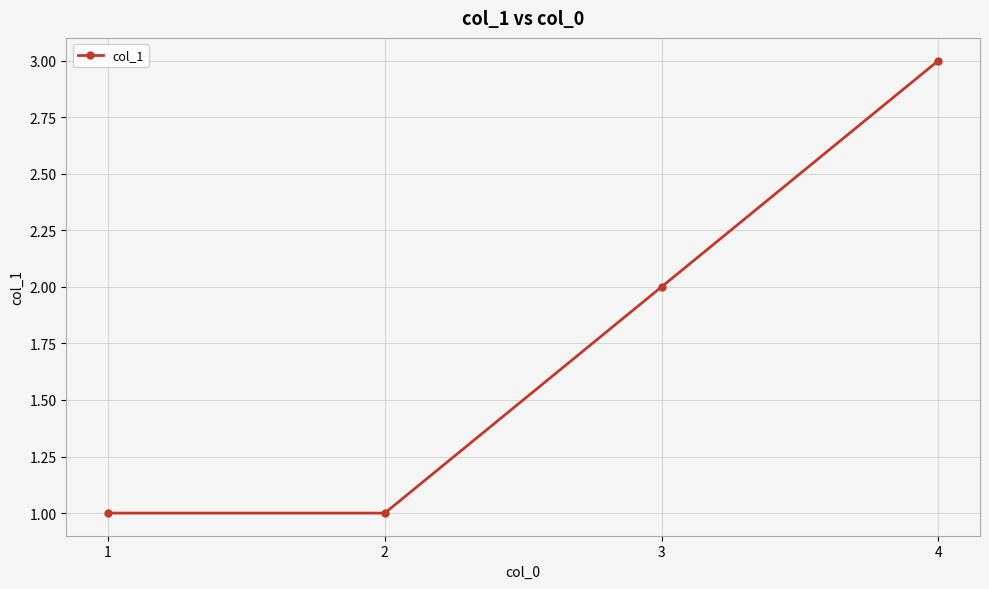

How many categories are shown in the chart?

4